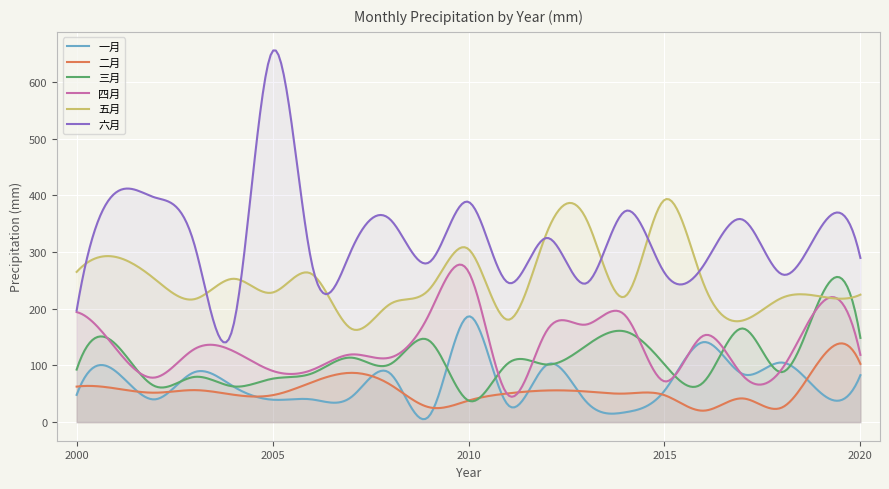

True or false: 四月 has more than 0 points higher than both neighbors.

True